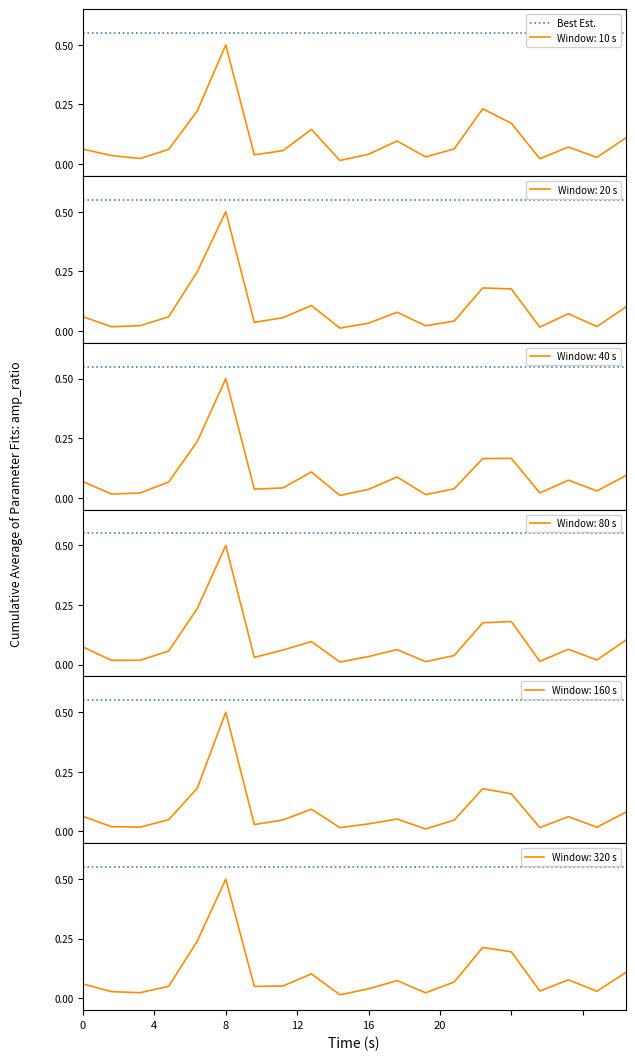

Reading left to right, extract all data points from this chart.

2023: 0.1	0.0	0.0	0.1	0.2	0.5	0.0	0.1	0.1	0.0	0.0	0.1	0.0	0.1	0.2	0.2	0.0	0.1	0.0	0.1
2017: 0.1	0.0	0.0	0.1	0.2	0.5	0.0	0.1	0.1	0.0	0.0	0.1	0.0	0.0	0.2	0.2	0.0	0.1	0.0	0.1
2016: 0.1	0.0	0.0	0.1	0.2	0.5	0.0	0.0	0.1	0.0	0.0	0.1	0.0	0.0	0.2	0.2	0.0	0.1	0.0	0.1
2018: 0.1	0.0	0.0	0.1	0.2	0.5	0.0	0.1	0.1	0.0	0.0	0.1	0.0	0.0	0.2	0.2	0.0	0.1	0.0	0.1
2020: 0.1	0.0	0.0	0.0	0.2	0.5	0.0	0.0	0.1	0.0	0.0	0.1	0.0	0.0	0.2	0.2	0.0	0.1	0.0	0.1
2021: 0.1	0.0	0.0	0.1	0.2	0.5	0.0	0.1	0.1	0.0	0.0	0.1	0.0	0.1	0.2	0.2	0.0	0.1	0.0	0.1